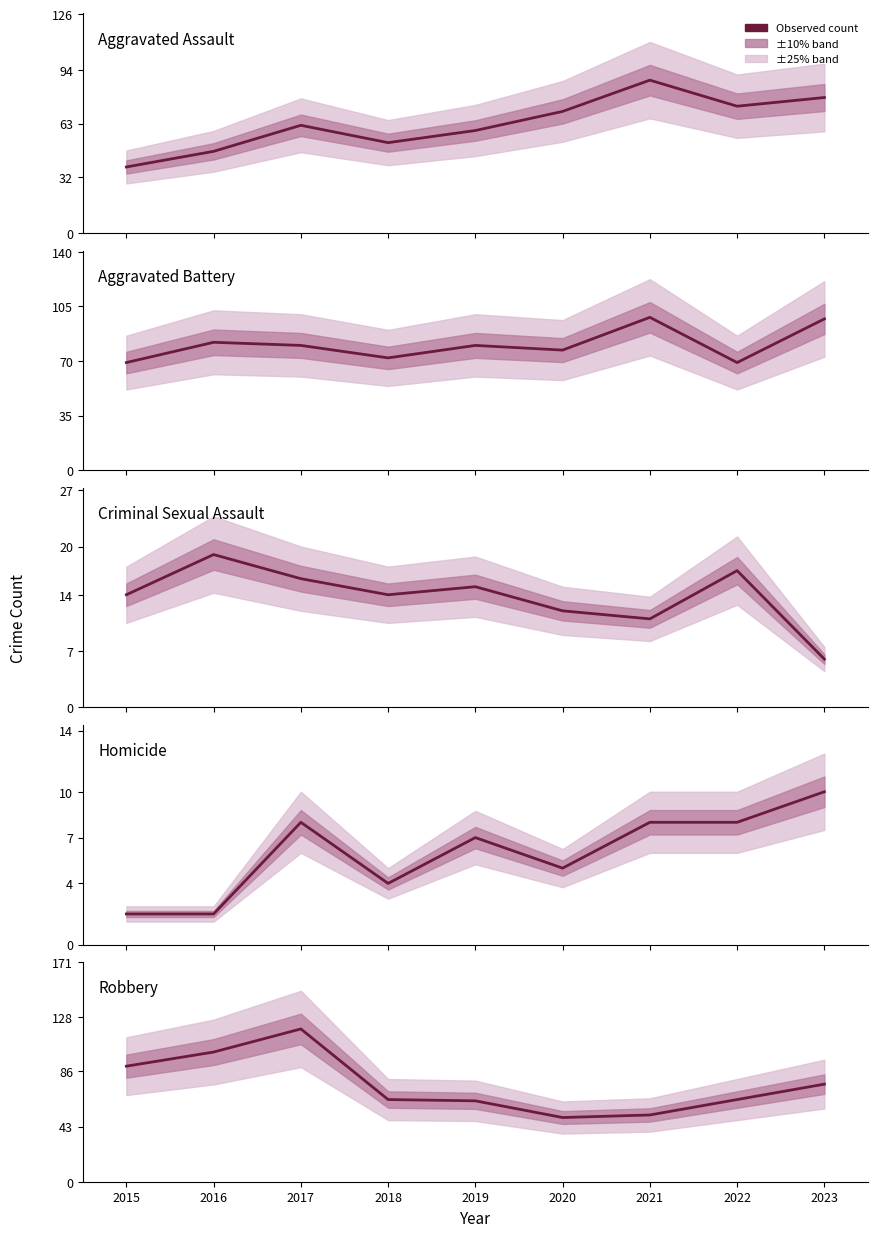

At how many categories does at least one series exceed 31?

9